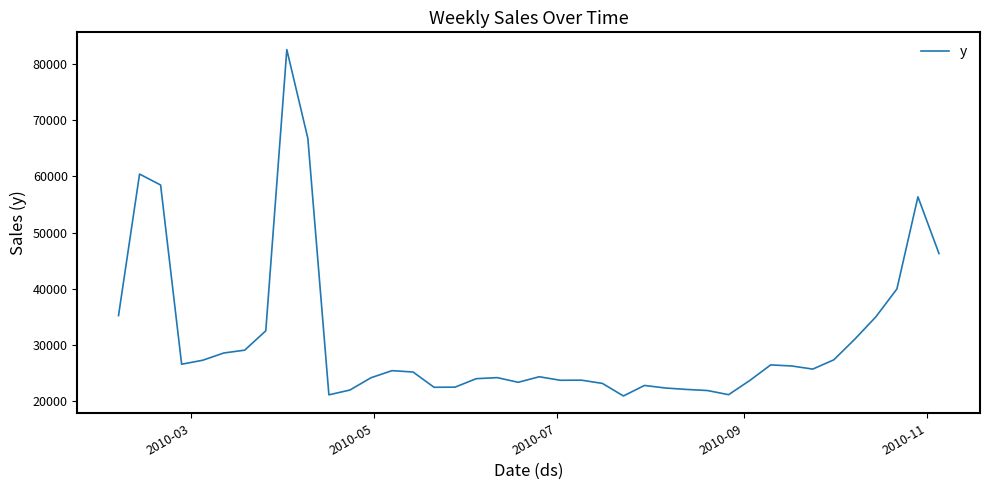

What is the difference between the maximum and minimum values?

61656.5